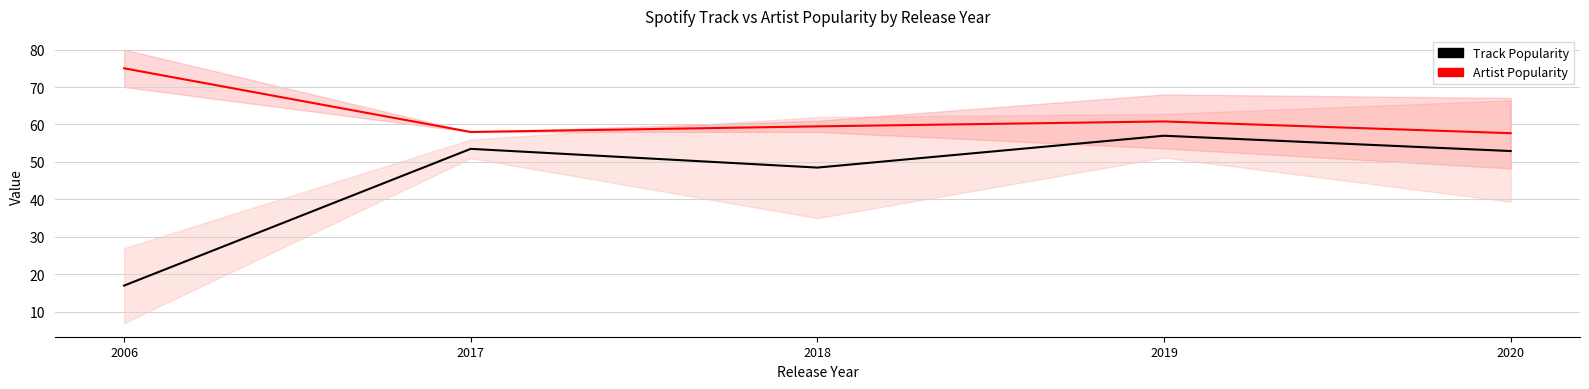

Is it true that Artist Popularity equals 16.6 at 2017?

False